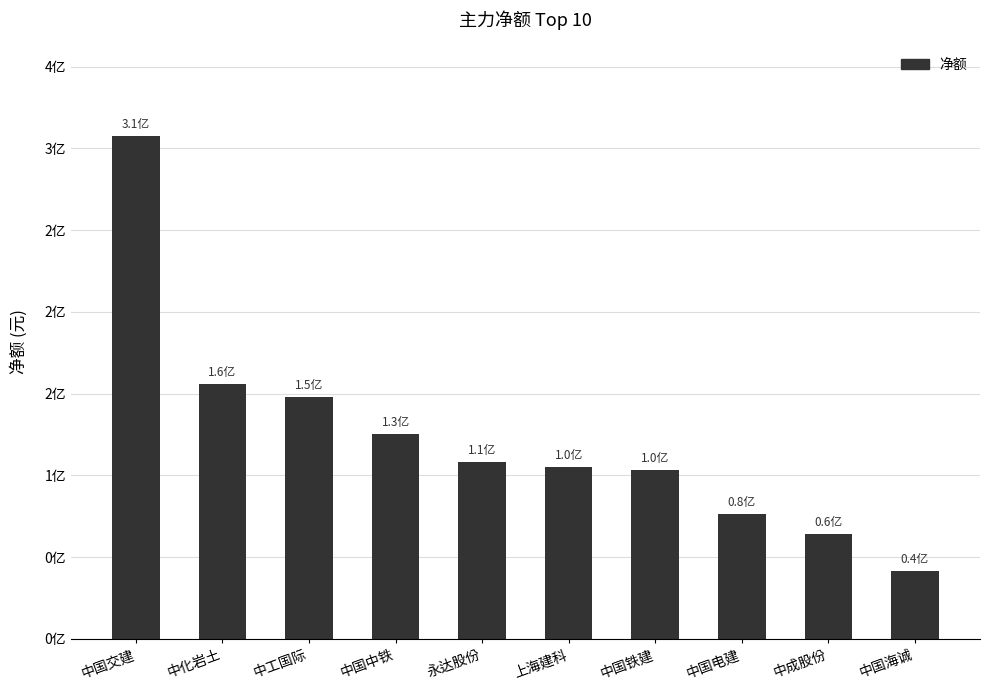

Are the bars horizontal?

No